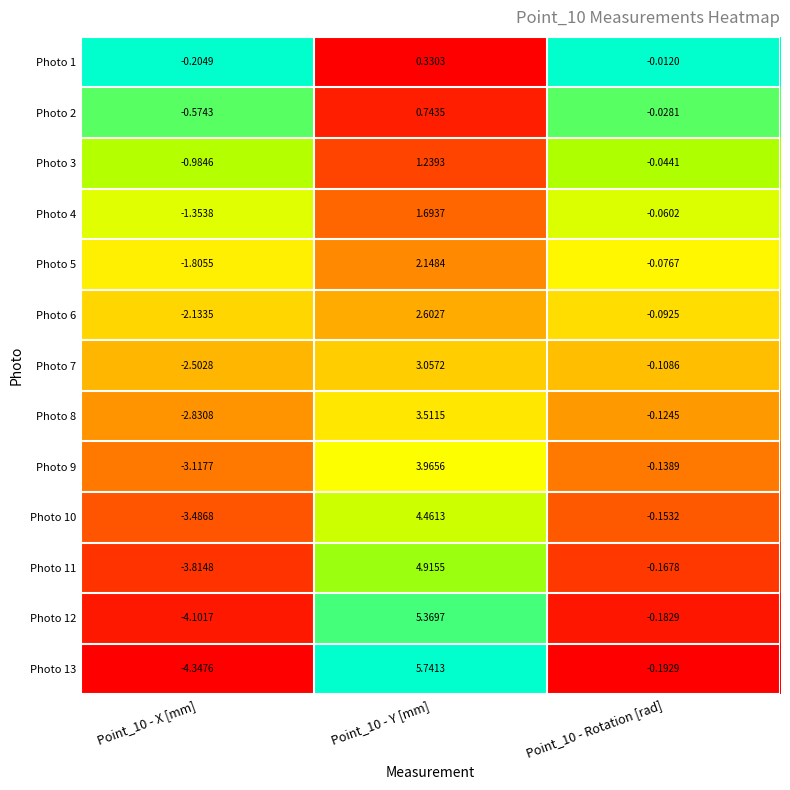

How many data points in Photo 7 are less than 0?

2